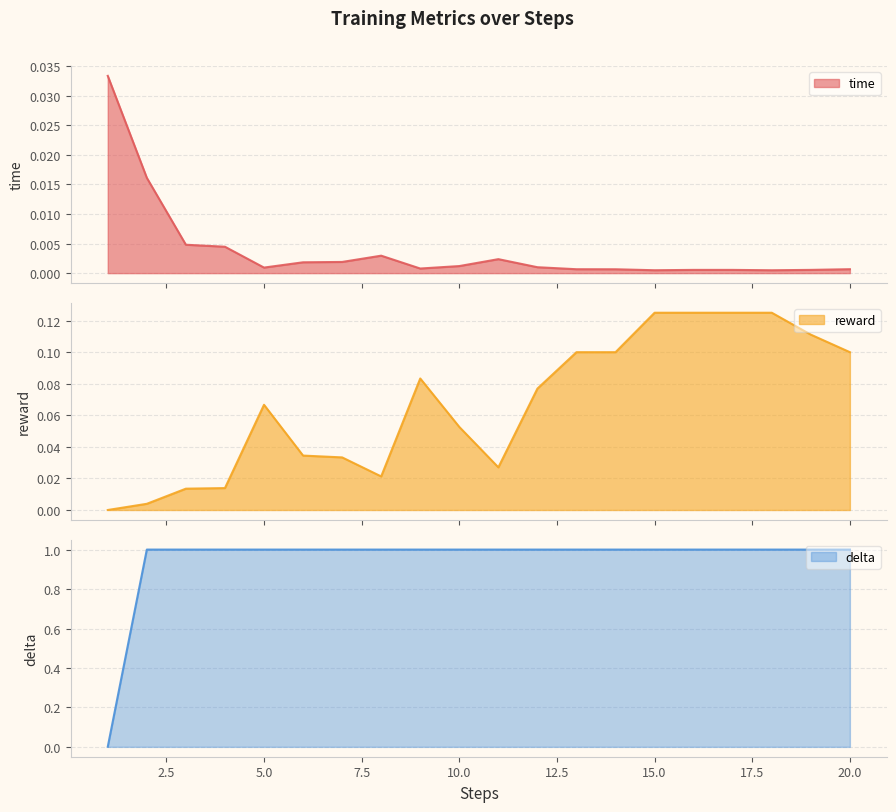

Is it true that time equals 0.0 at 10?

False